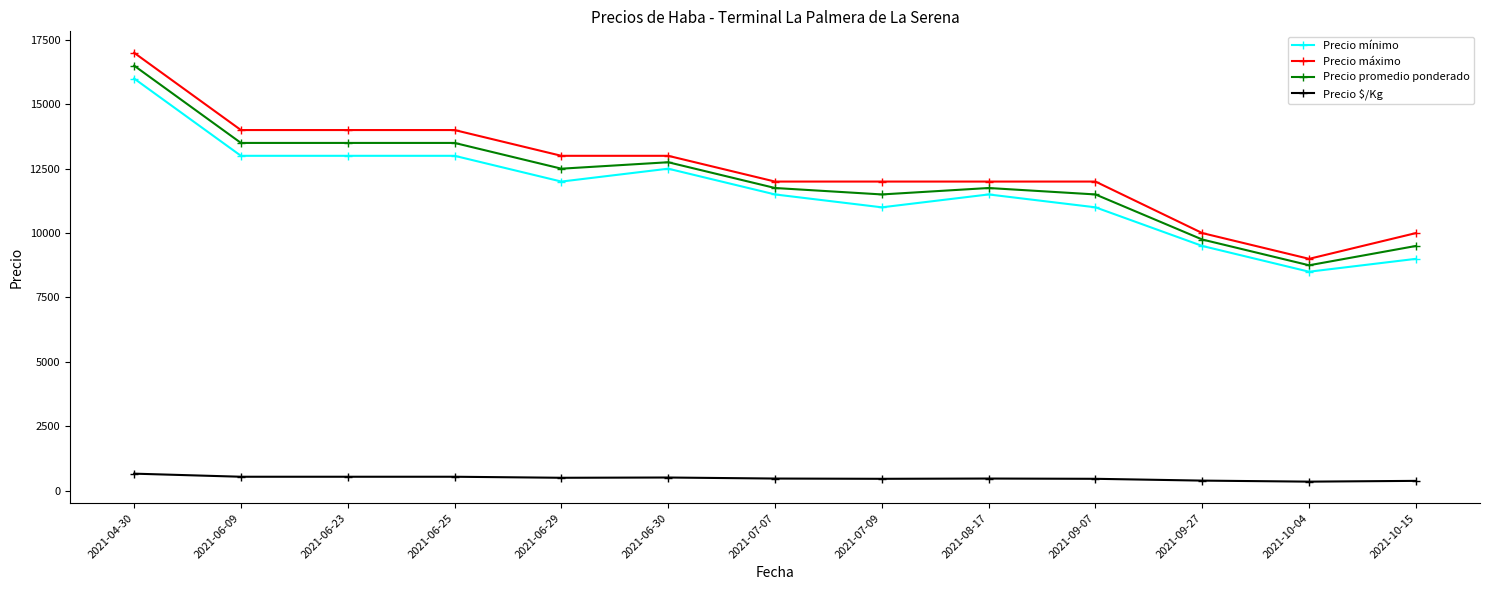

At which label does Precio mínimo reach its minimum?

2021-10-04